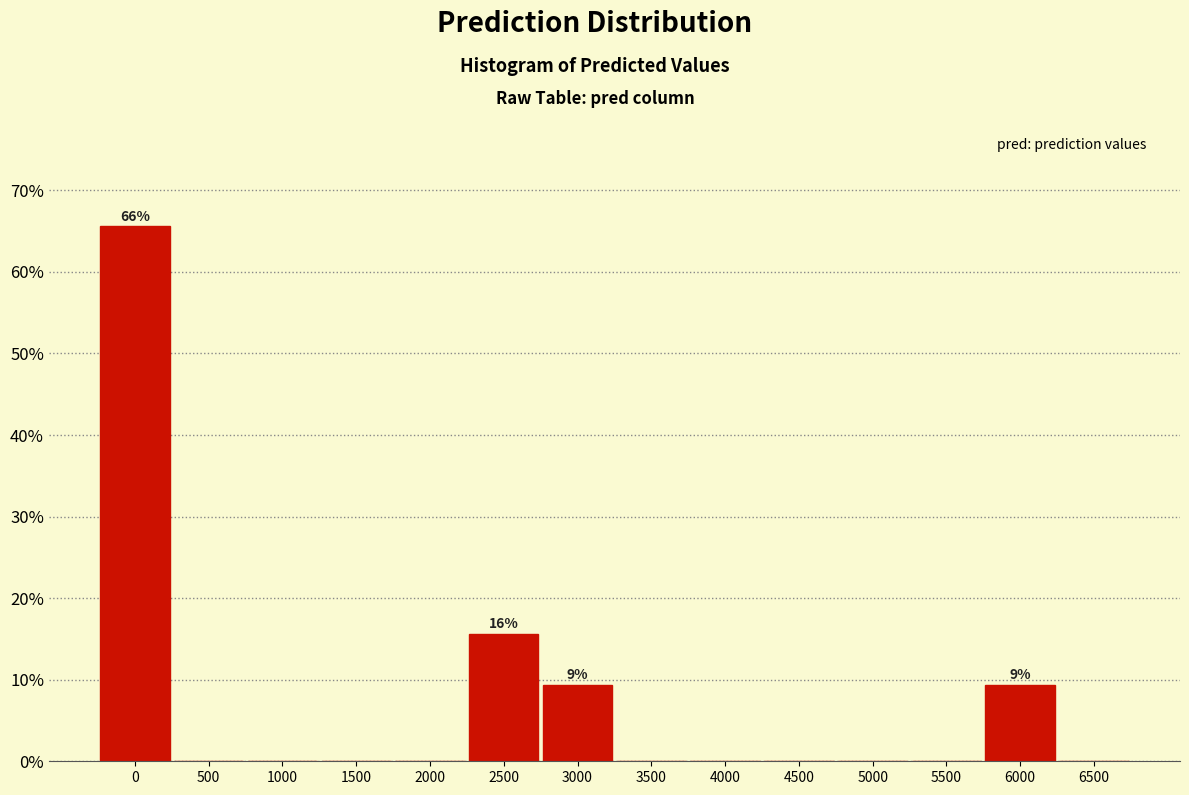

Reading left to right, transcribe all the data shown in this chart.

0=65.6	500=0.0	1000=0.0	1500=0.0	2000=0.0	2500=15.6	3000=9.4	3500=0.0	4000=0.0	4500=0.0	5000=0.0	5500=0.0	6000=9.4	6500=0.0